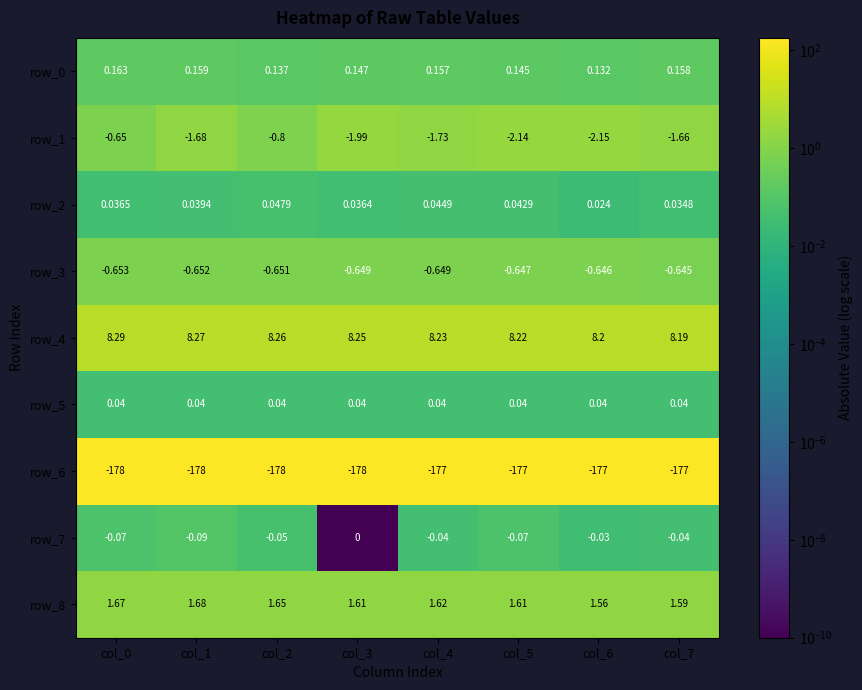

Which series has the largest total across all categories?

row_4